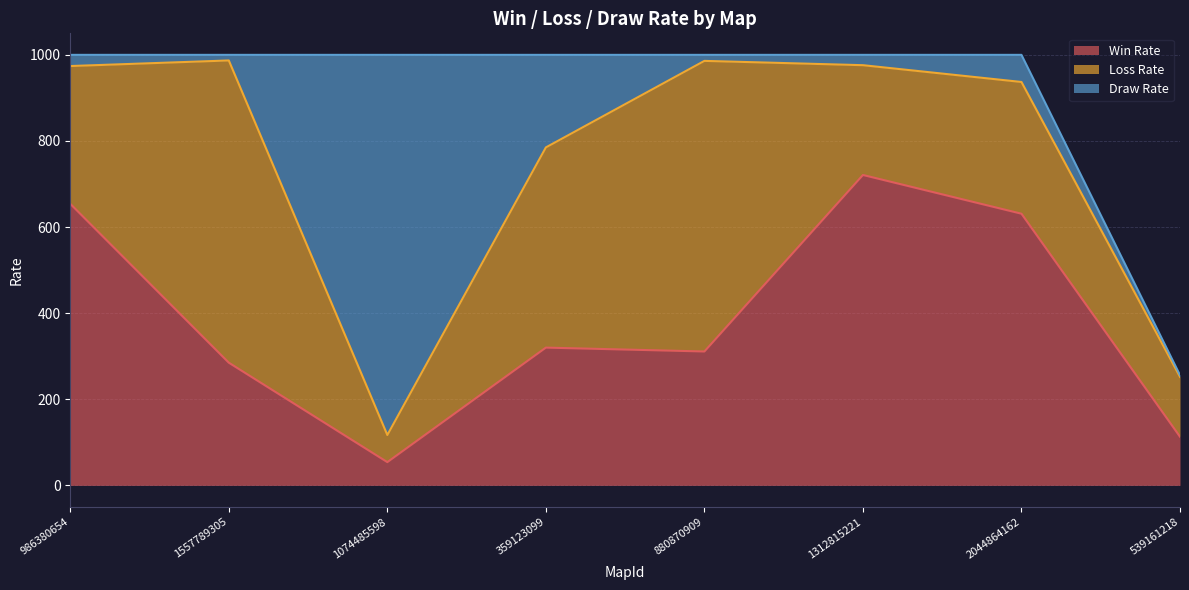

True or false: Draw Rate has a value of 20 at 1557789305.

False